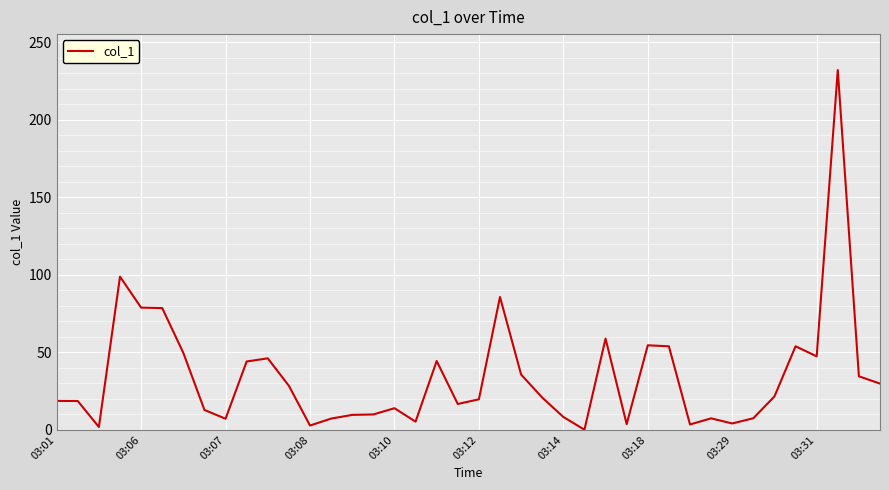

What is the difference between the maximum and minimum values?

232.1